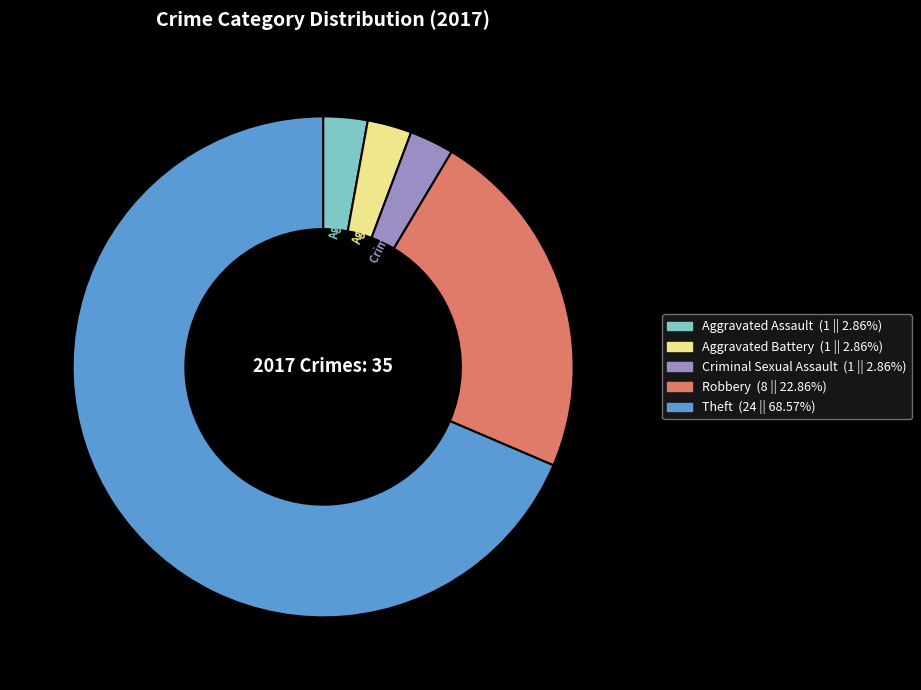

The Aggravated Battery slice represents 10% of the pie. True or false?

False